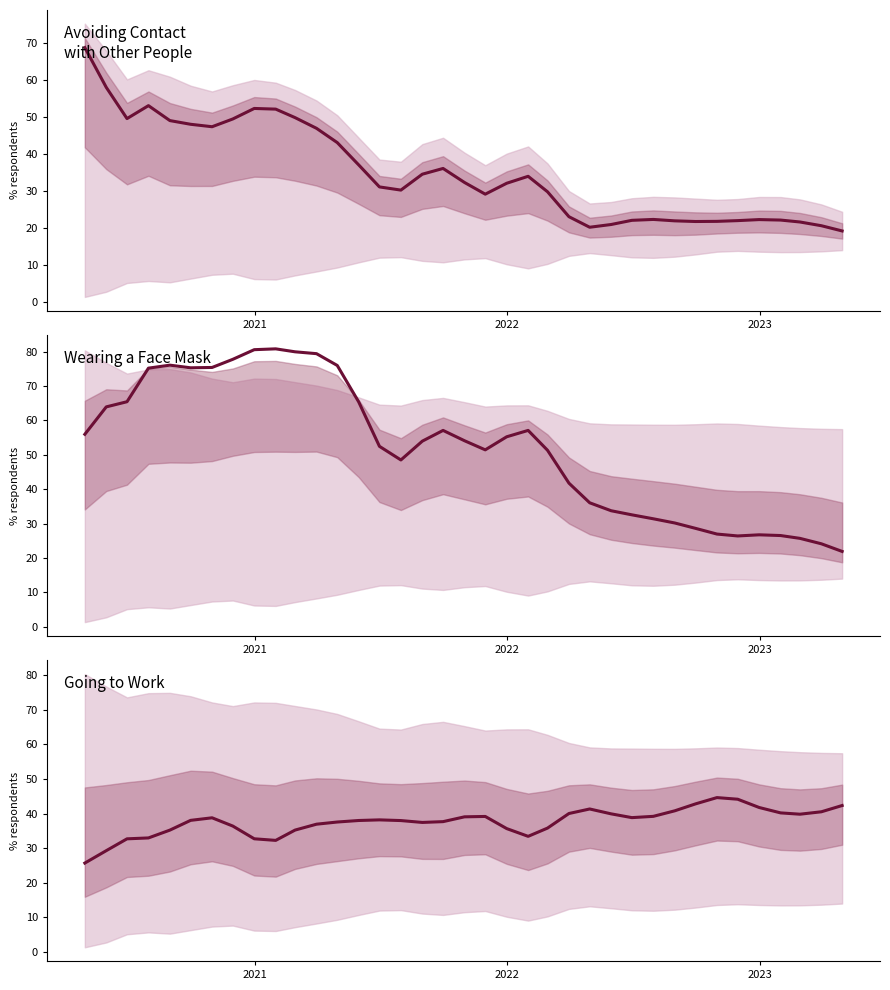

Is this an area chart (filled region under the line)?

No